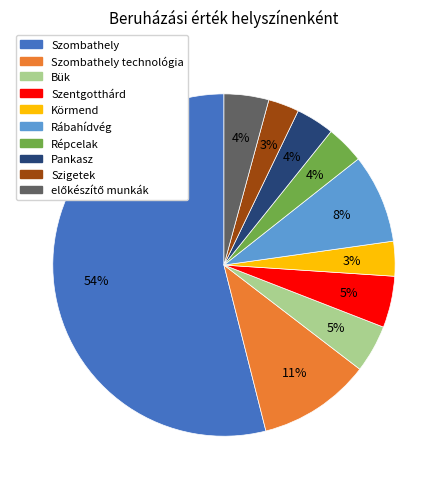

How many segments does this pie chart have?

10